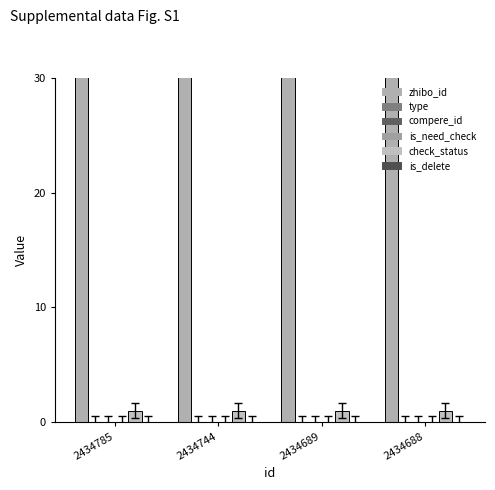

Which series has the largest range (max minus min)?

zhibo_id